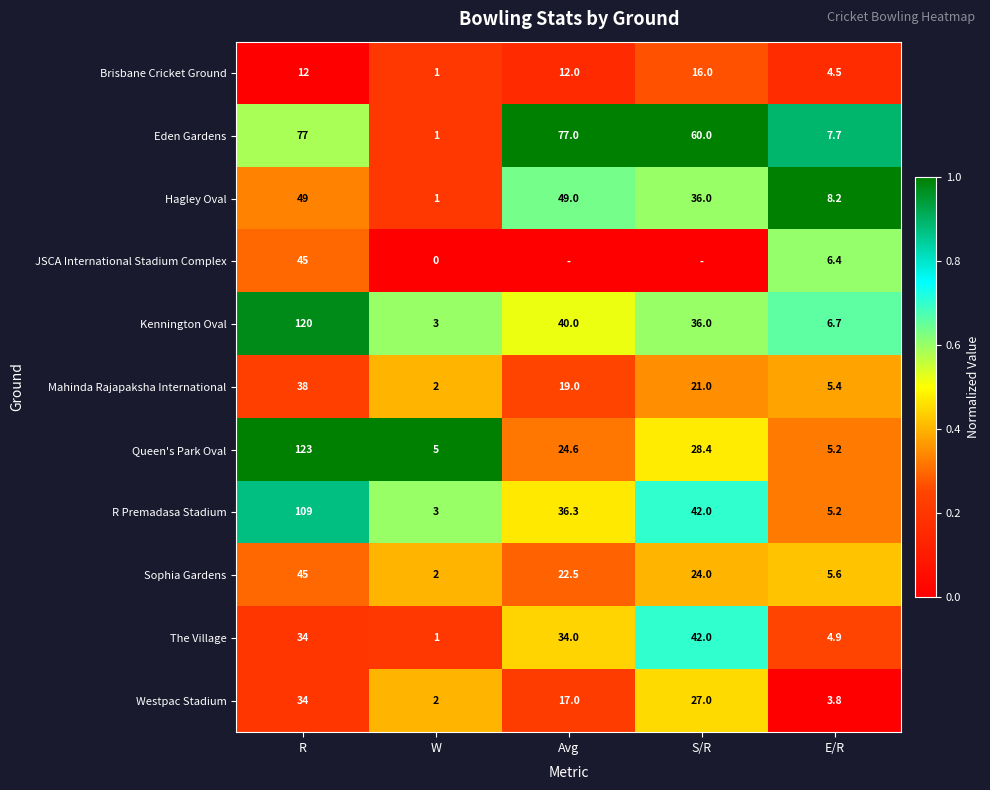

What is the difference between the highest and lowest values at R?

111.0